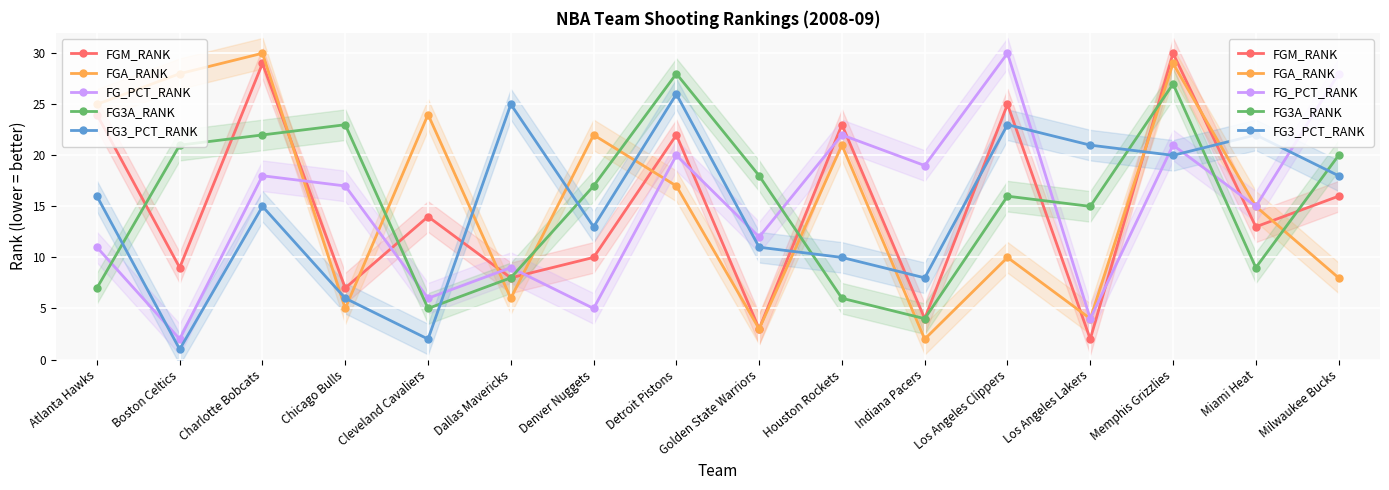

How many lines are shown in the chart?

5